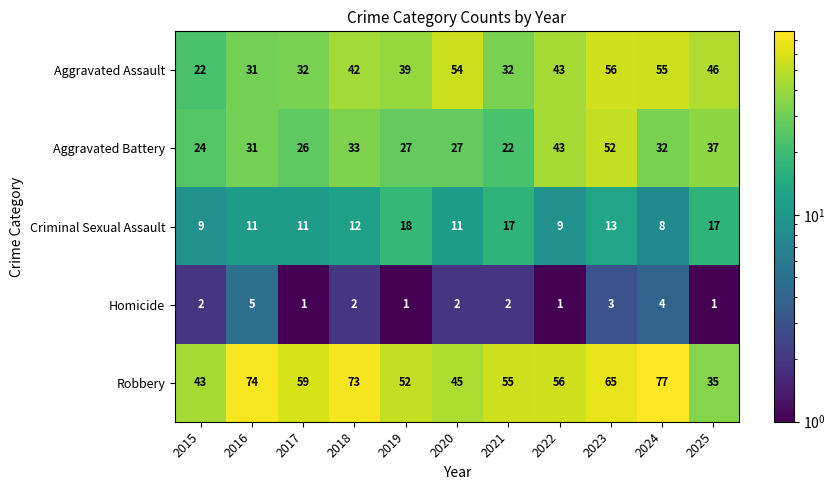

List the series in order of their overall mean, highest first.

Robbery, Aggravated Assault, Aggravated Battery, Criminal Sexual Assault, Homicide